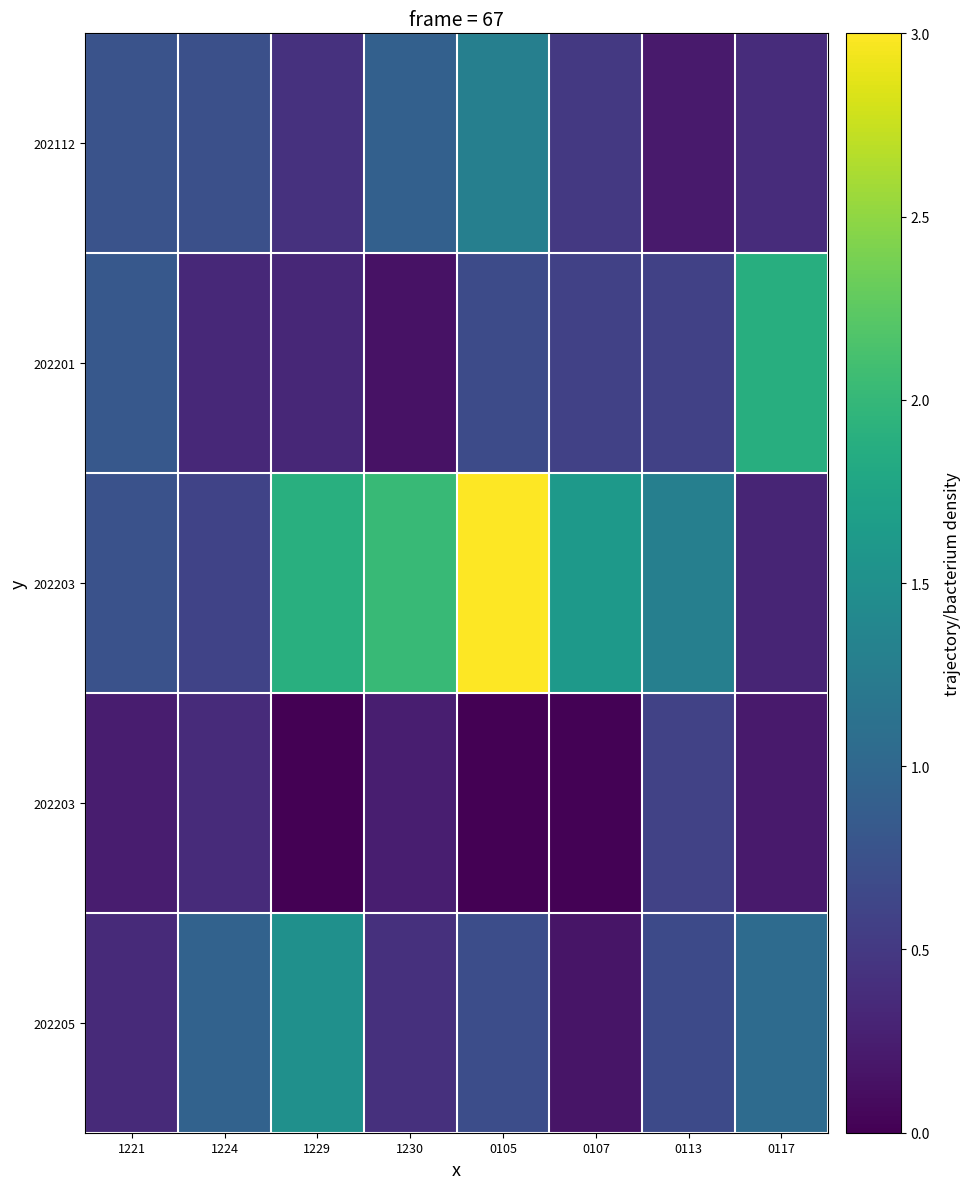

At which category is the sum across all series the highest?

0105